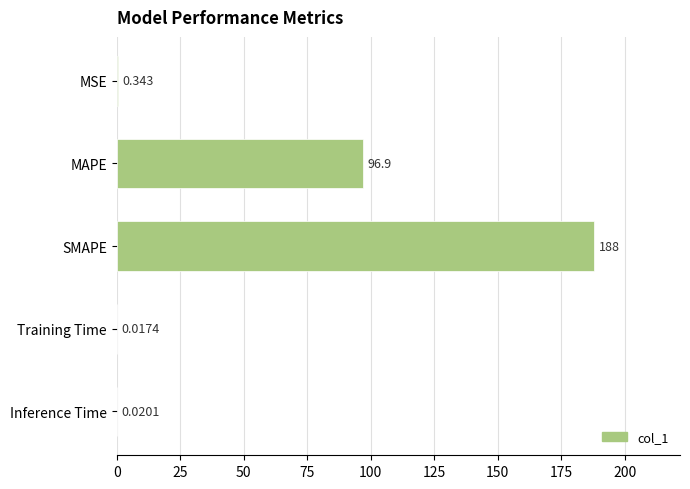

Between Training Time and SMAPE, which is larger?

SMAPE